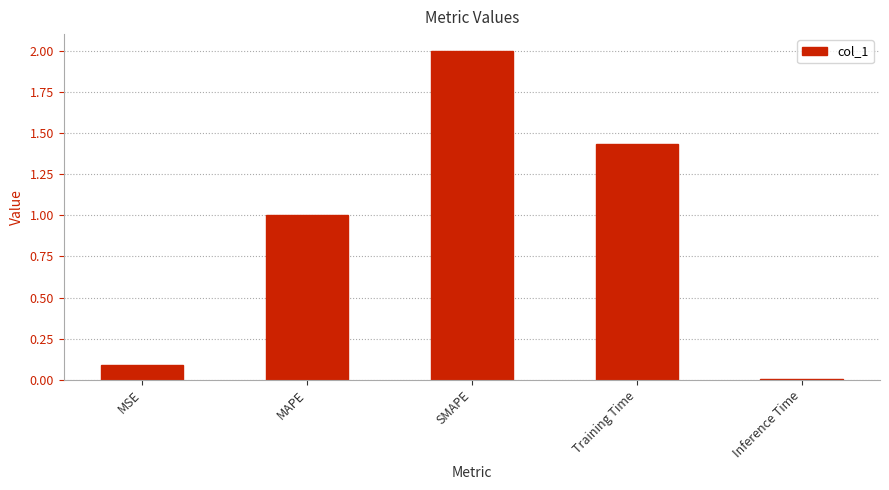

List the labels in order of value, largest first.

SMAPE, Training Time, MAPE, MSE, Inference Time